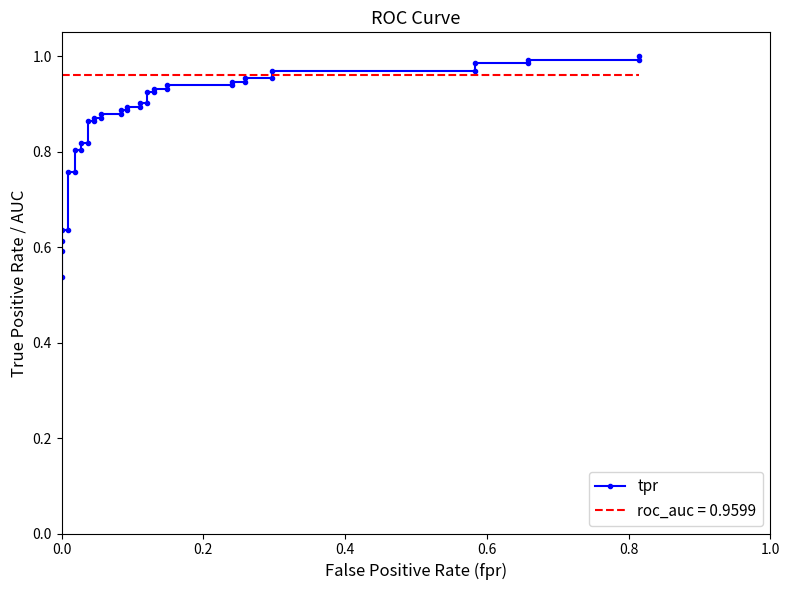

What is the minimum value shown in the chart?

0.5